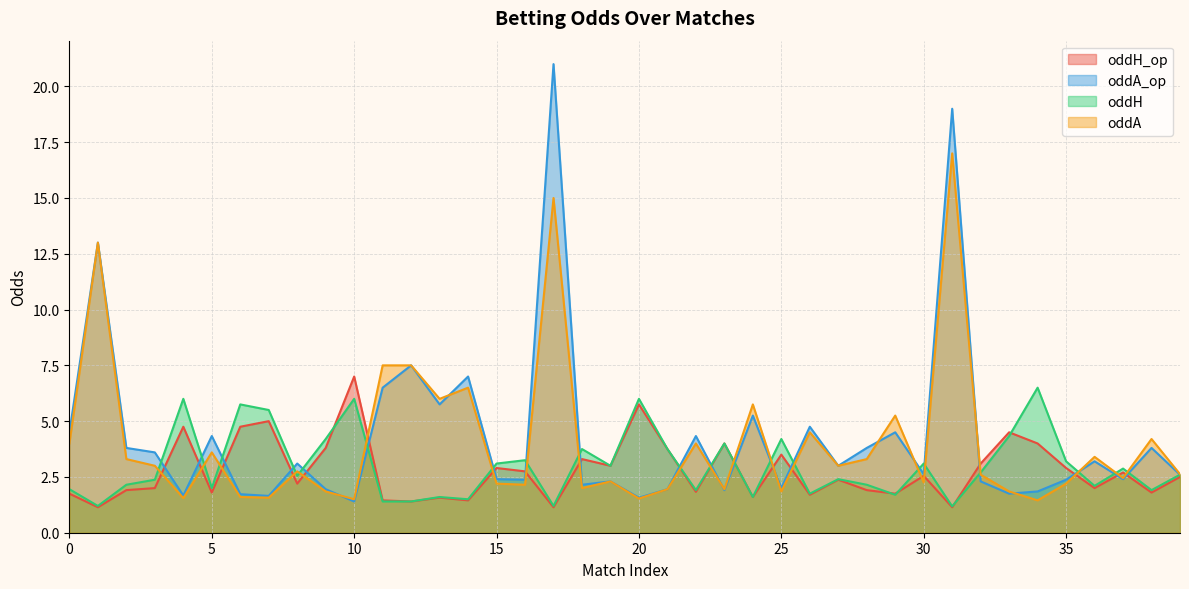

What is the value of the oddH point at the 1st from the left?

1.9